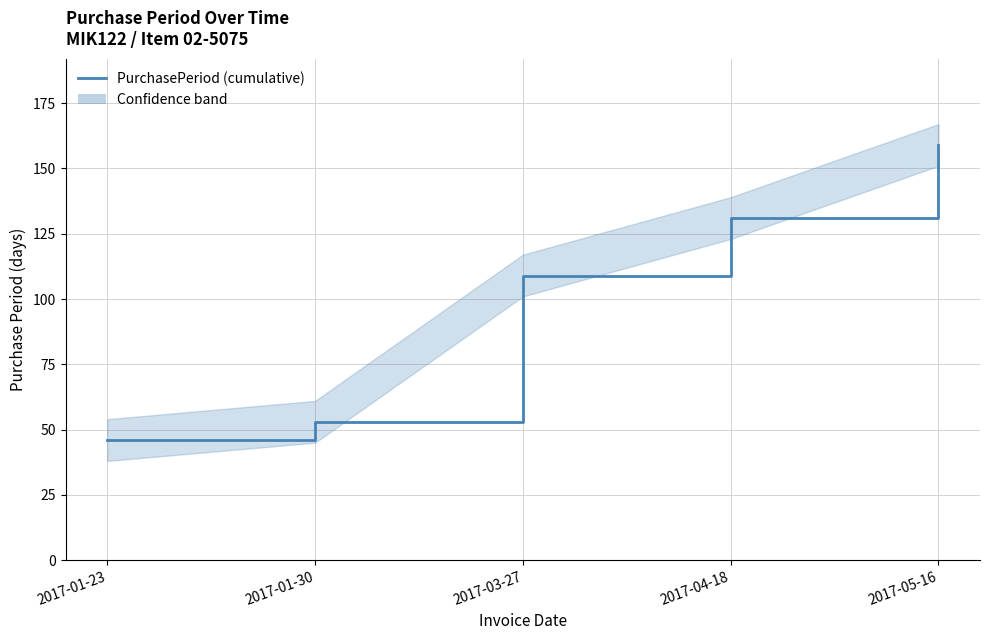

Reading left to right, extract all data points from this chart.

46	53	109	131	159